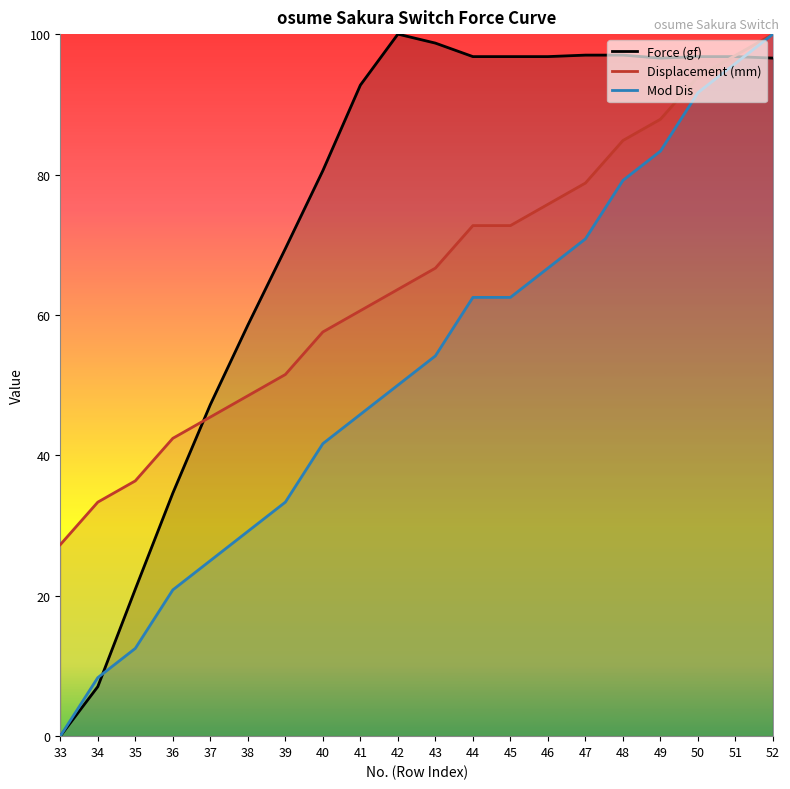

Reading left to right, extract all data points from this chart.

Force (gf): 33=0.0	34=3.5	35=10.5	36=17.3	37=23.6	38=29.3	39=34.7	40=40.3	41=46.4	42=50.0	43=49.4	44=48.4	45=48.4	46=48.4	47=48.5	48=48.5	49=48.3	50=48.4	51=48.4	52=48.3
Displacement (mm): 33=0.0	34=4.2	35=6.2	36=10.4	37=12.5	38=14.6	39=16.7	40=20.8	41=22.9	42=25.0	43=27.1	44=31.2	45=31.2	46=33.3	47=35.4	48=39.6	49=41.7	50=45.8	51=47.9	52=50.0
Mod Dis: 33=13.6	34=16.7	35=18.2	36=21.2	37=22.7	38=24.2	39=25.8	40=28.8	41=30.3	42=31.8	43=33.3	44=36.4	45=36.4	46=37.9	47=39.4	48=42.4	49=43.9	50=47.0	51=48.5	52=50.0